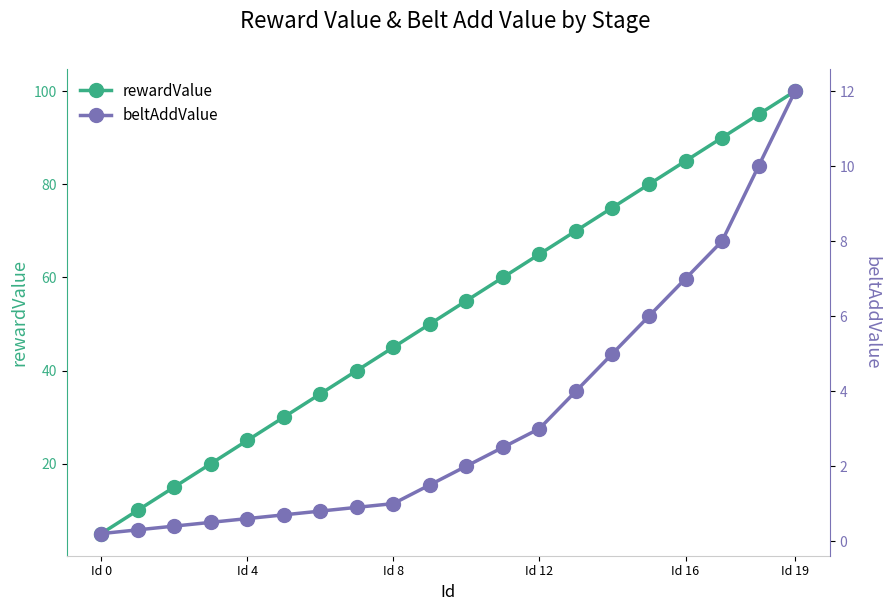

List the series in order of their overall mean, highest first.

rewardValue, beltAddValue